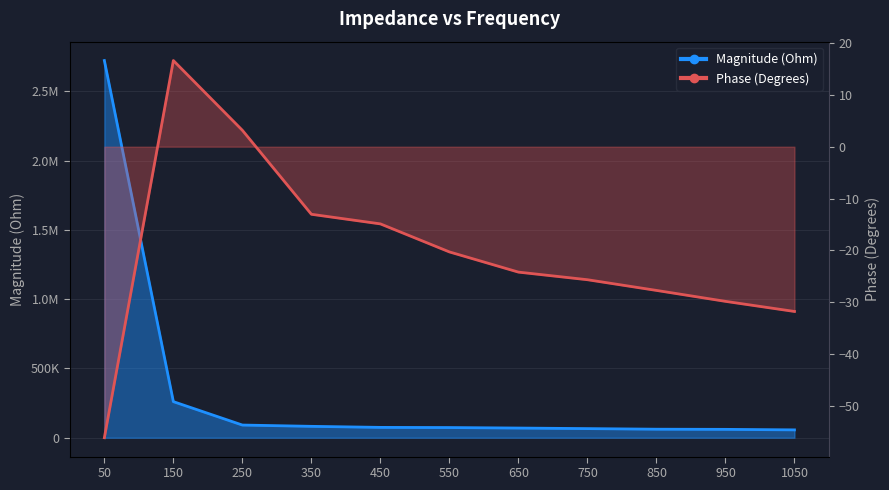

What are all the series names shown in the legend?

Magnitude (Ohm), Phase (Degrees)